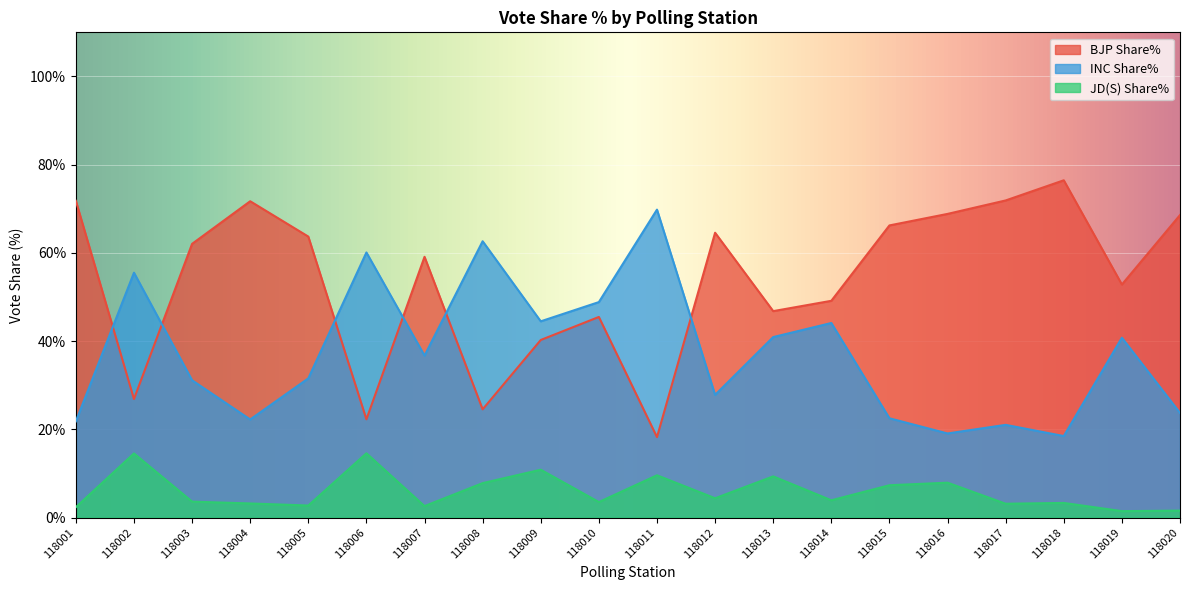

Count the number of categories in the chart.

20